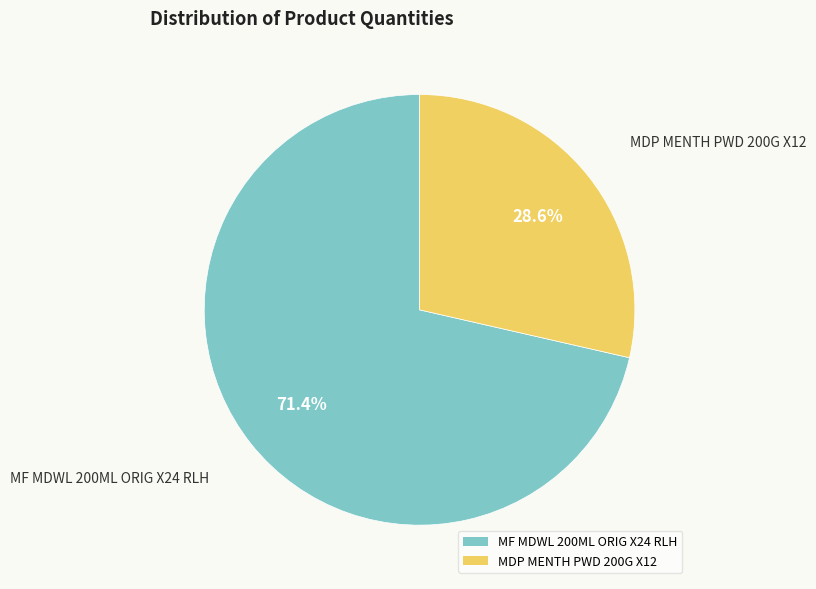

The MF MDWL 200ML ORIG X24 RLH slice represents 79% of the pie. True or false?

False